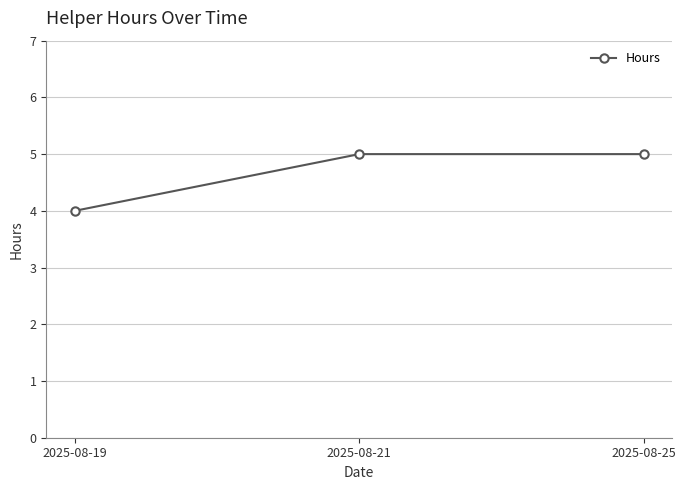

What is the minimum value shown in the chart?

4